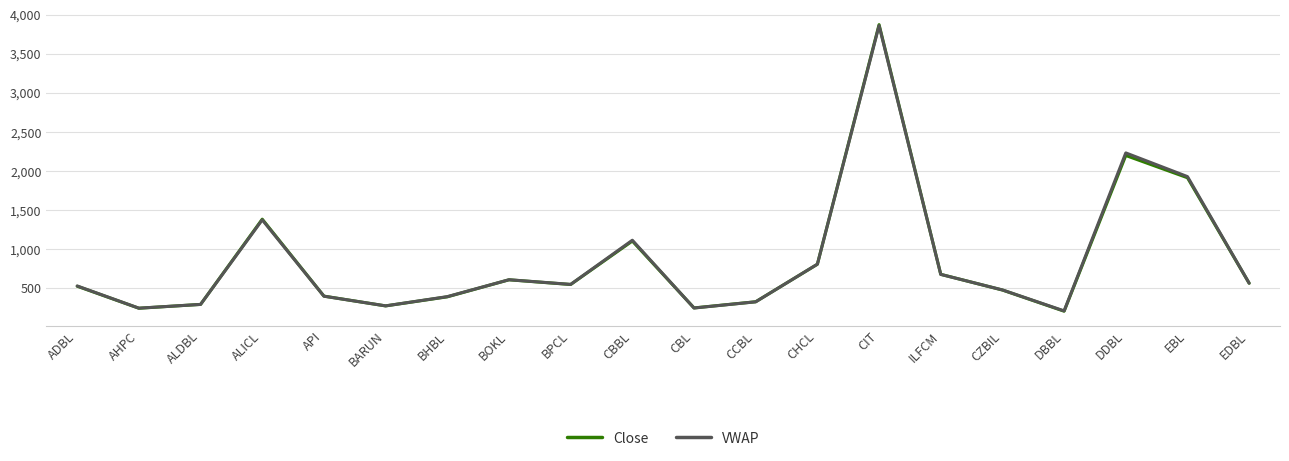

The Close series shows 94.5 at BARUN. True or false?

False